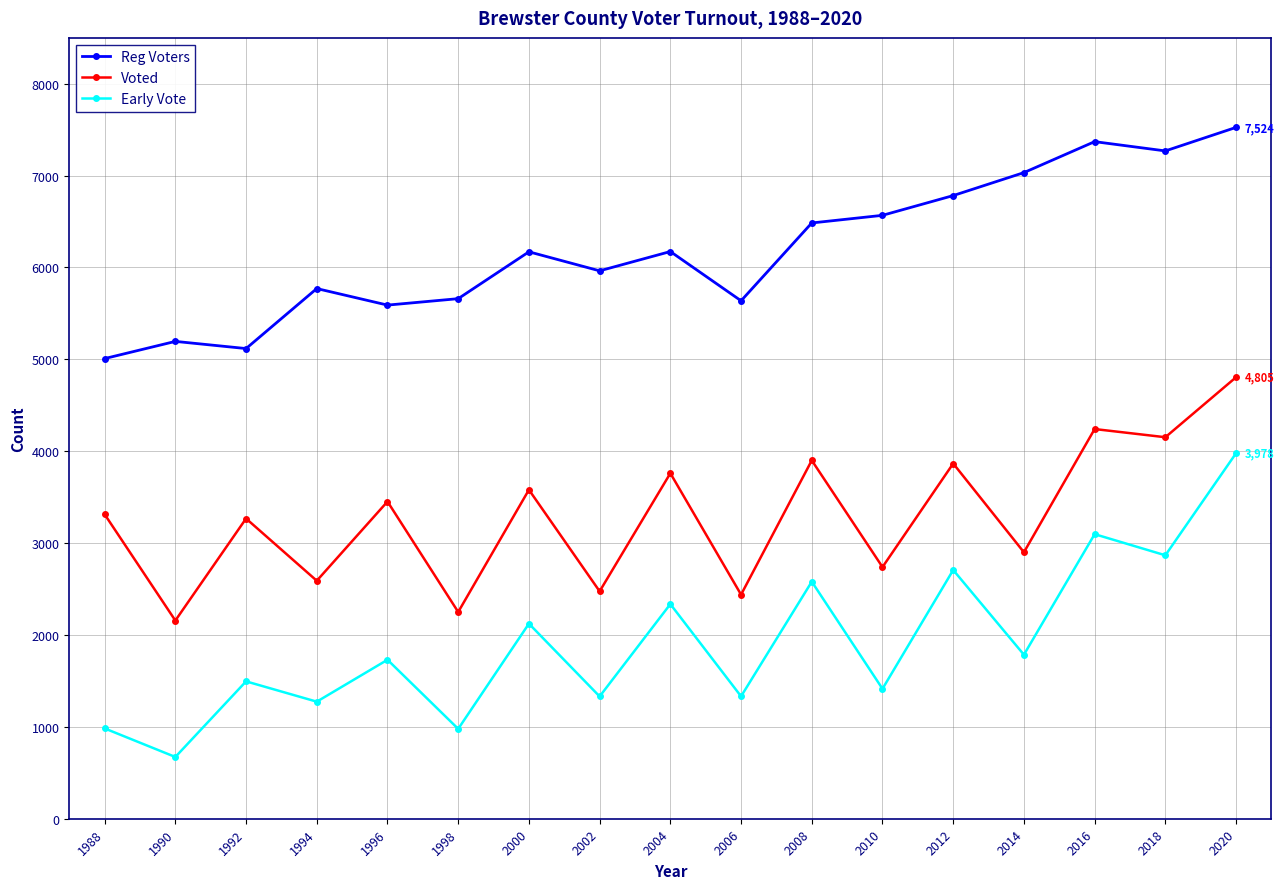

What is the average value of the Reg Voters series?

6195